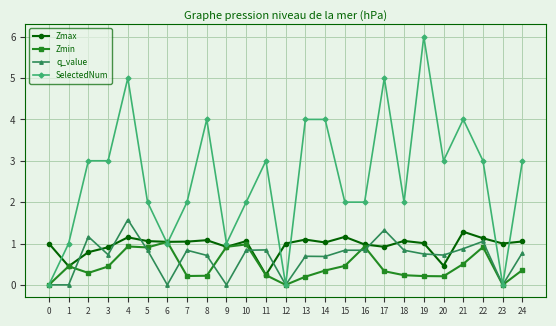

Which category has the highest value across all series?

19